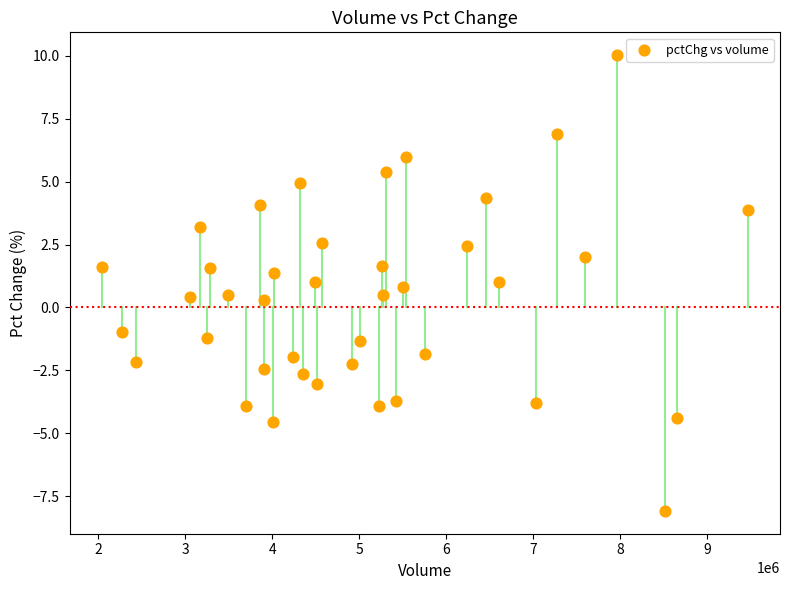

What is the range of Y values (max minus min)?

18.1